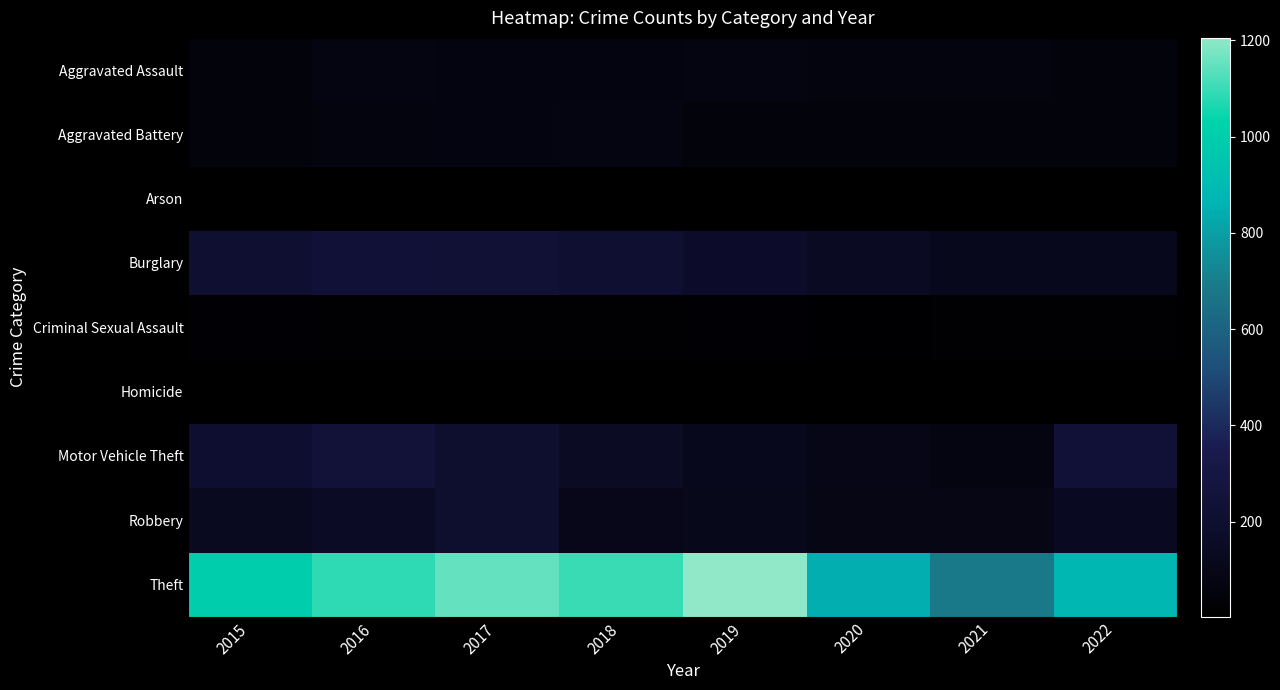

List the series in order of their peak value, highest first.

Theft, Motor Vehicle Theft, Burglary, Robbery, Aggravated Assault, Aggravated Battery, Criminal Sexual Assault, Arson, Homicide